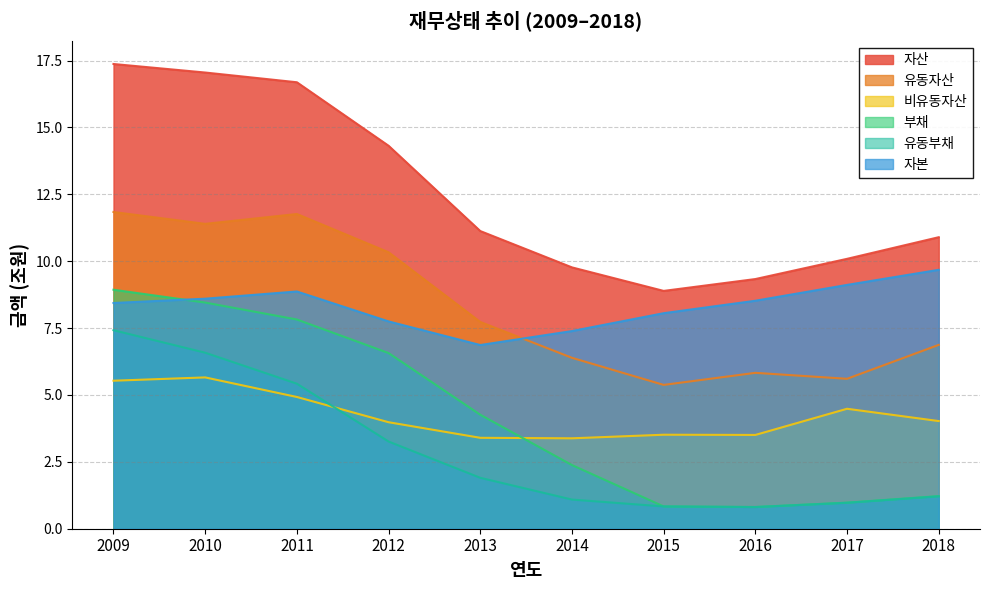

The 유동부채 series shows 1.8 at 2018. True or false?

False